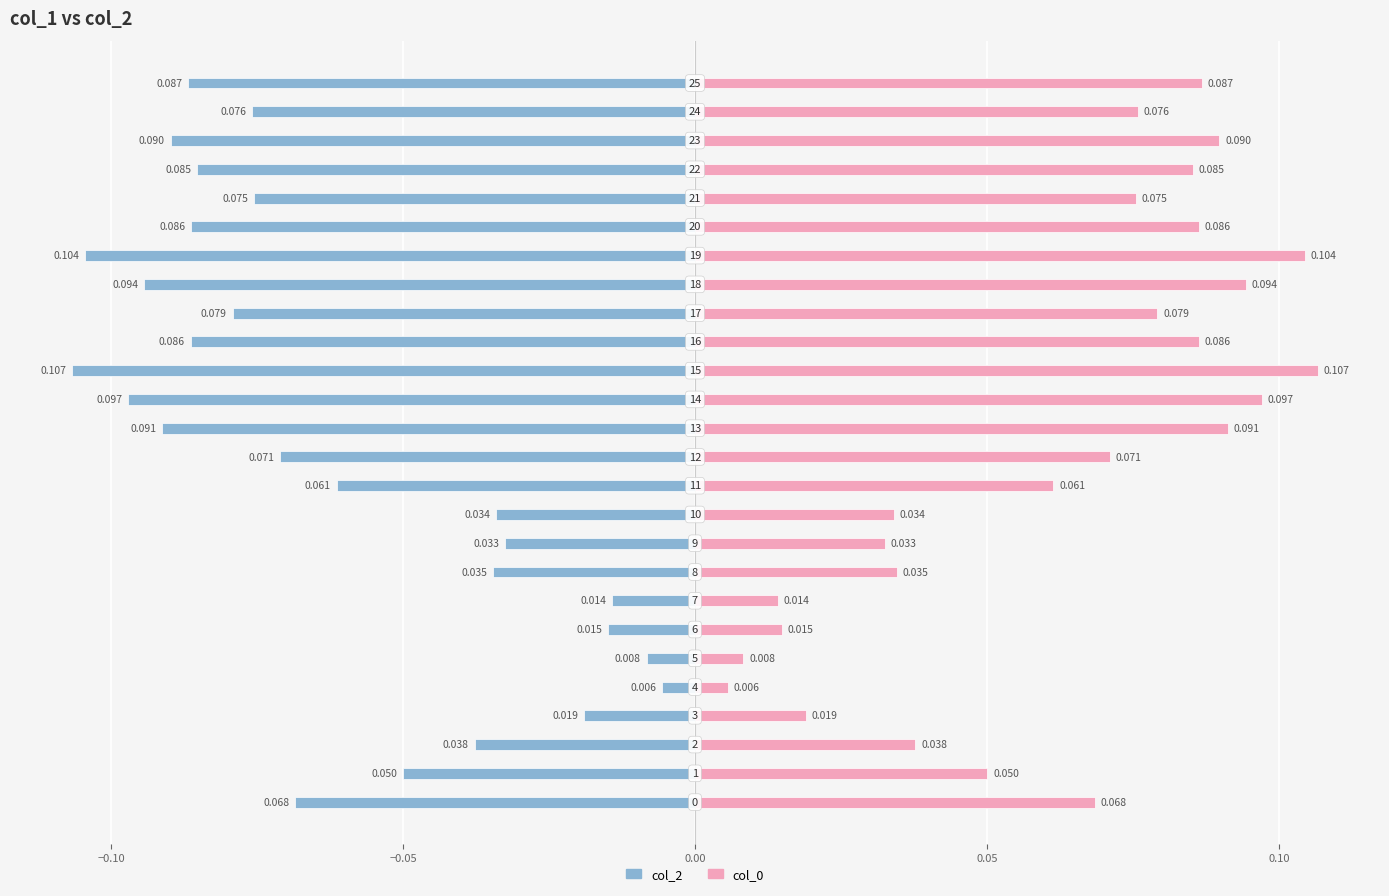

What is the label of the 9th bar from the left?

8